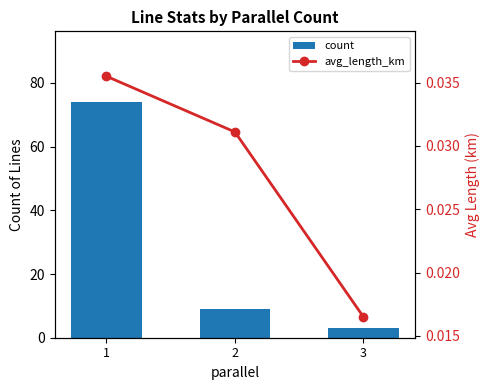

Reading left to right, transcribe all the data shown in this chart.

count: 74.0	9.0	3.0
avg_length_km: 0.0	0.0	0.0